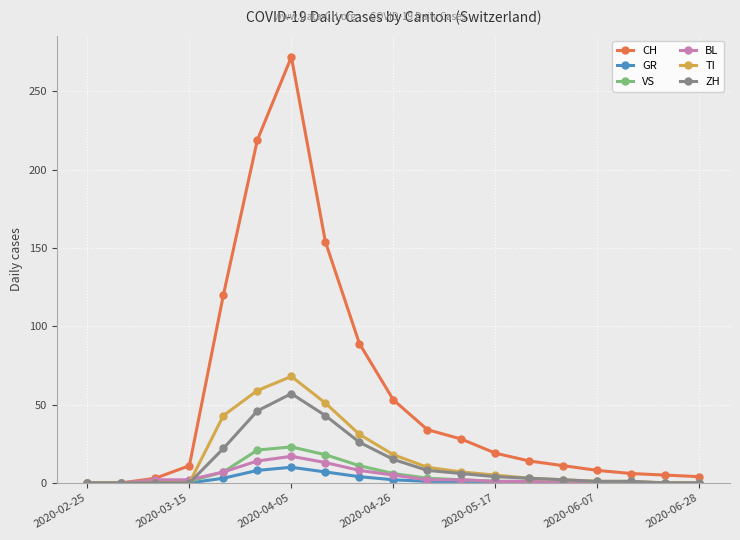

Which series has the widest spread of values?

CH